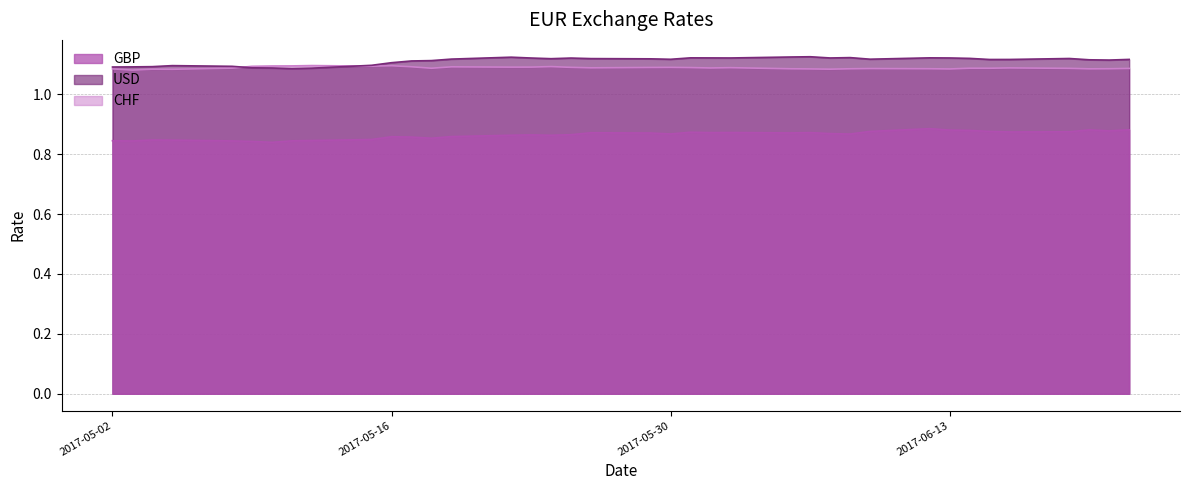

What is the value of the CHF point at the 37th from the left?

1.1